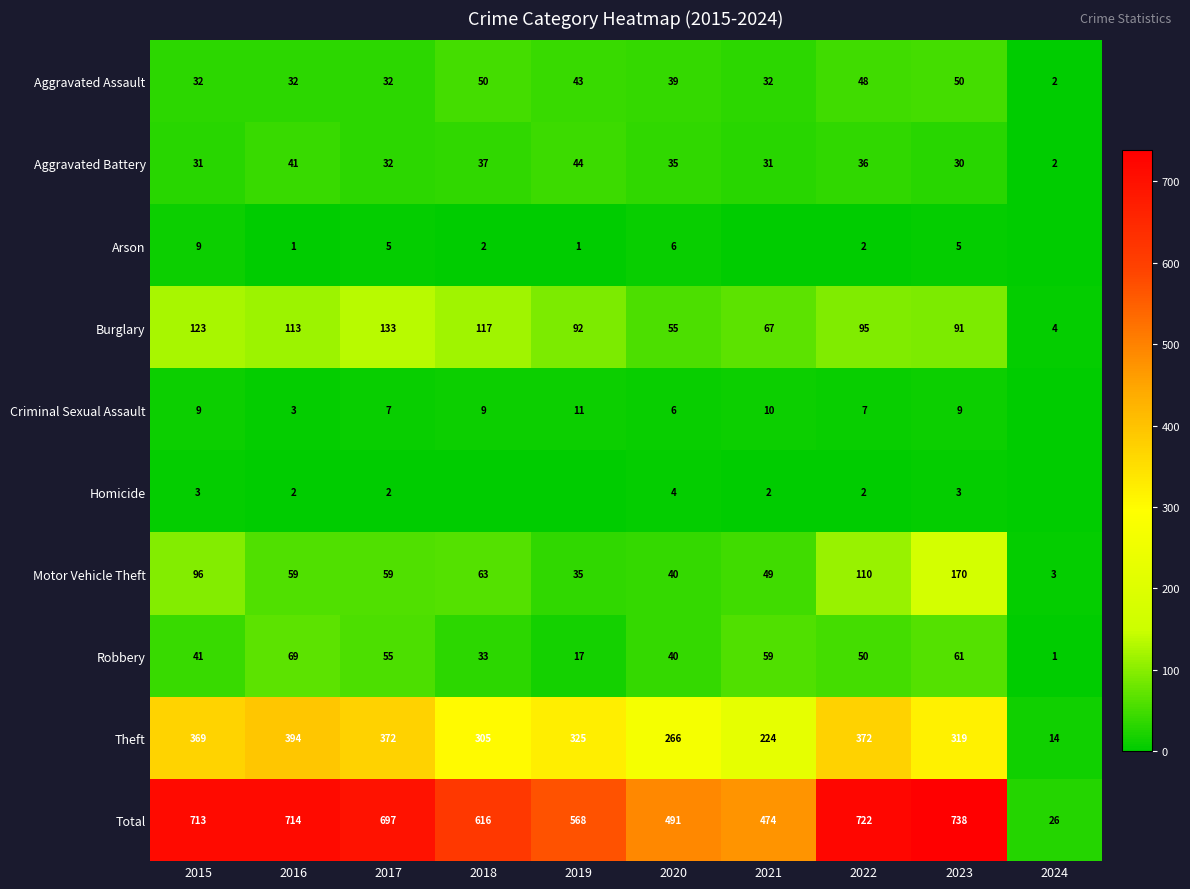

Where does the Aggravated Battery series first go above 35?

2016